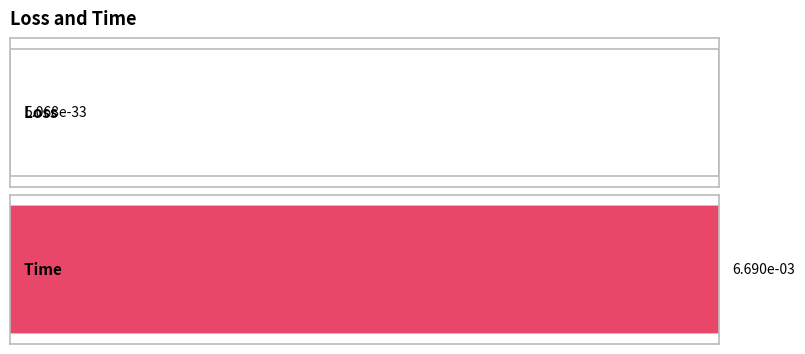

Between Time and Loss, which is larger?

Time